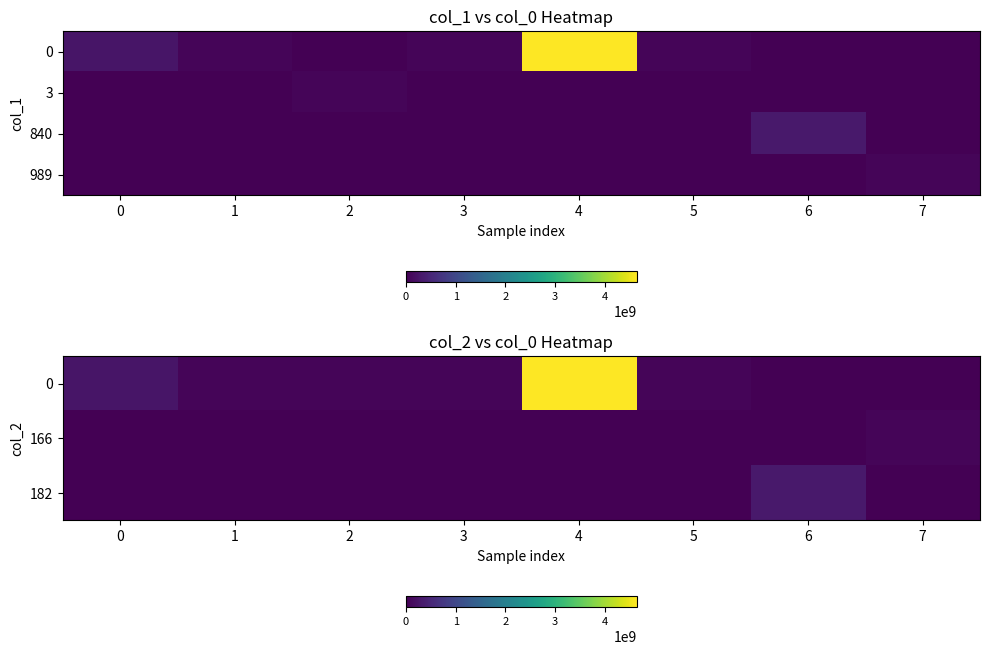

At how many categories does at least one series exceed 606600061?

1